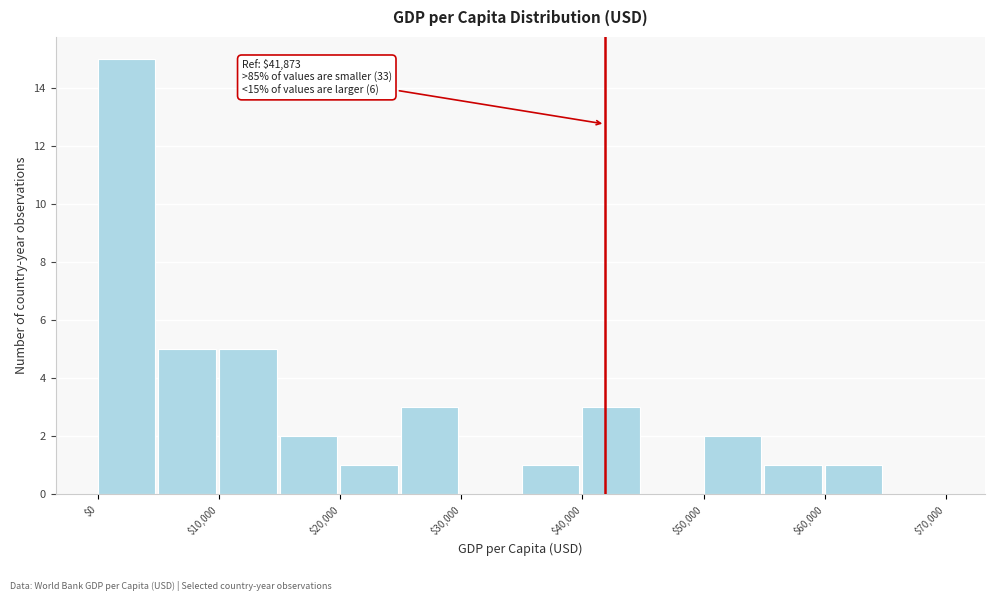

Over which range of the x-axis is the bar tallest?

0 to 5000